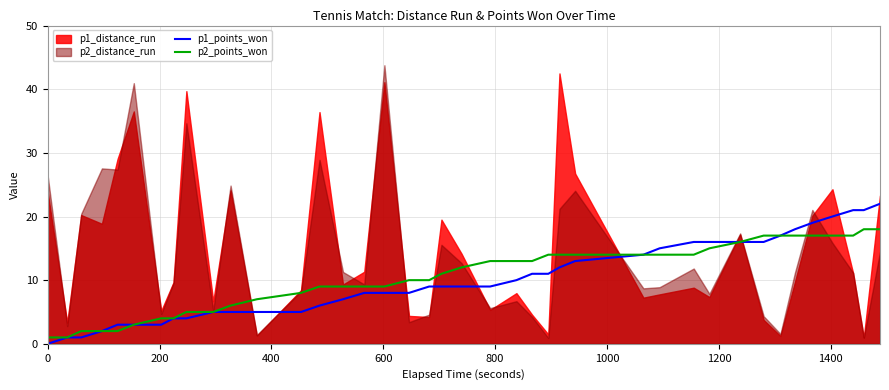

Does the chart have visible grid lines?

Yes